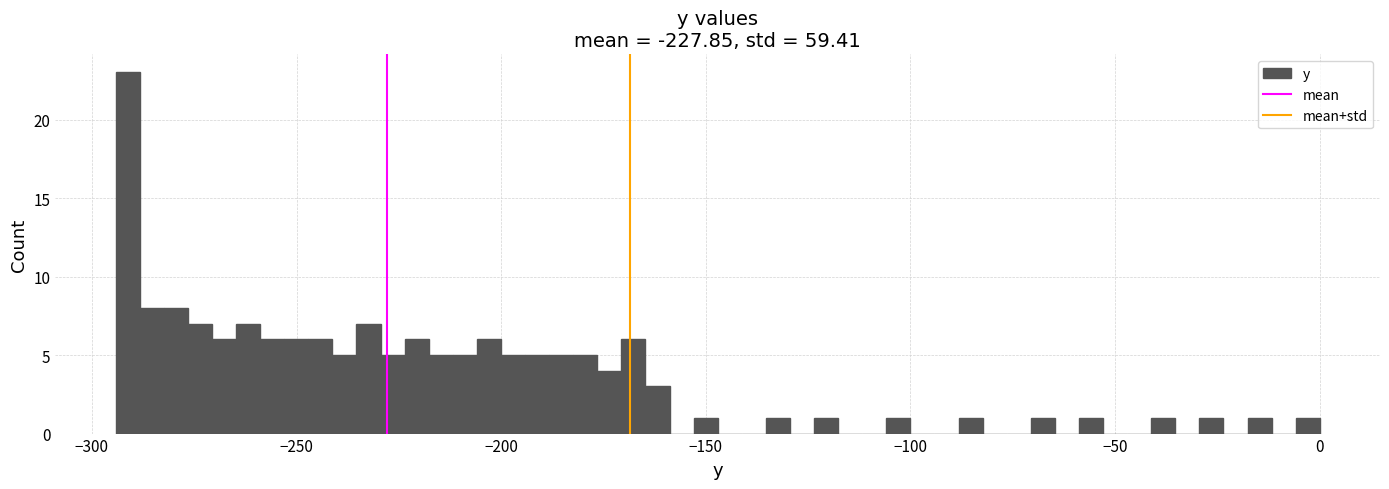

Around what value on the x-axis is the tallest bar? Give the approximate position of its centre, as read against the axis.

-290